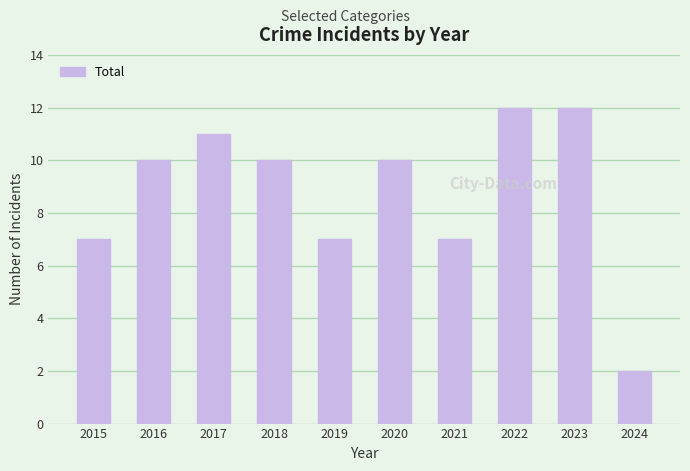

What is the difference between the maximum and second lowest values?

5